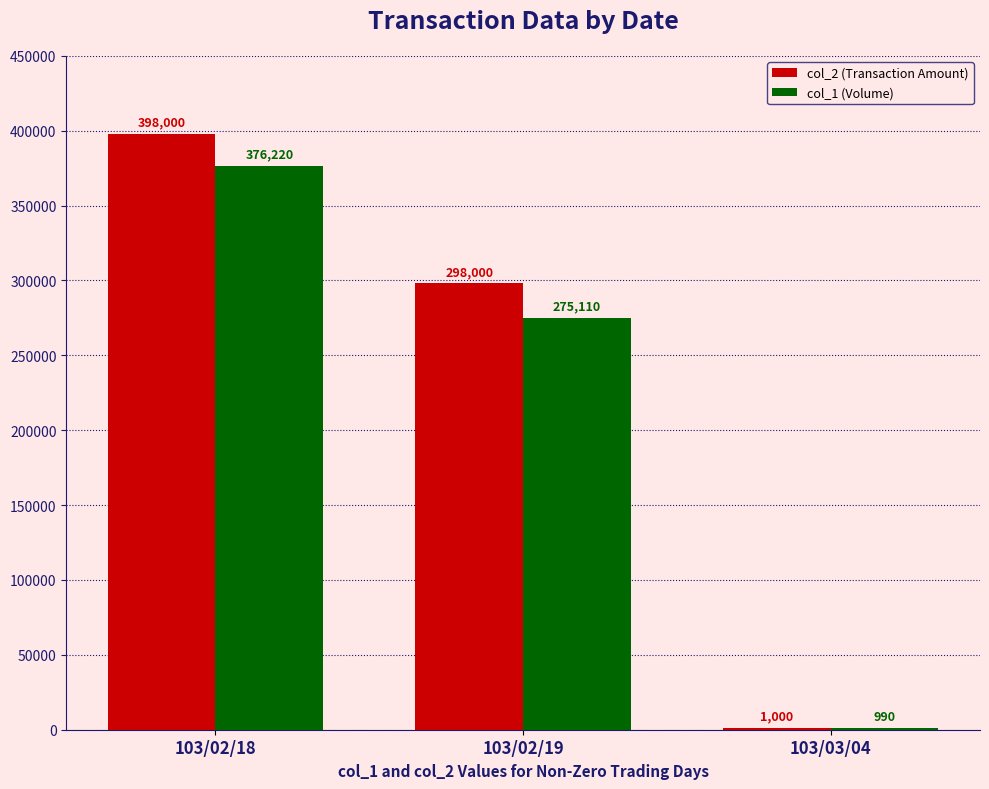

How many categories are shown in the chart?

3